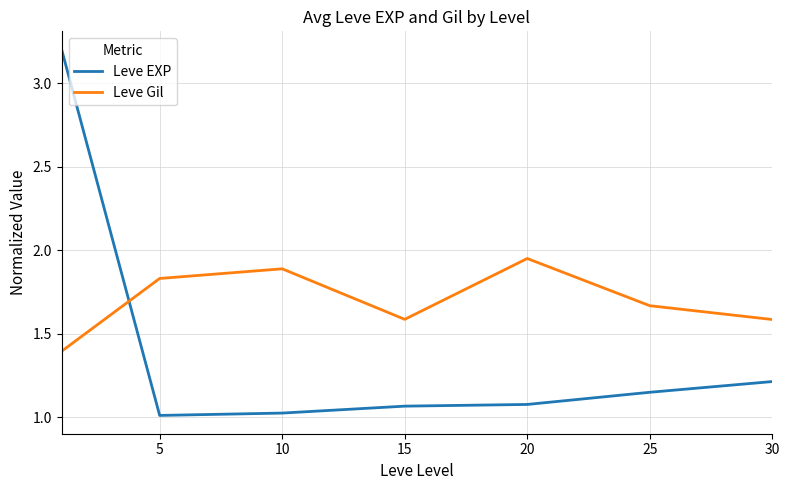

How many intersections are there between Leve Gil and Leve EXP?

1